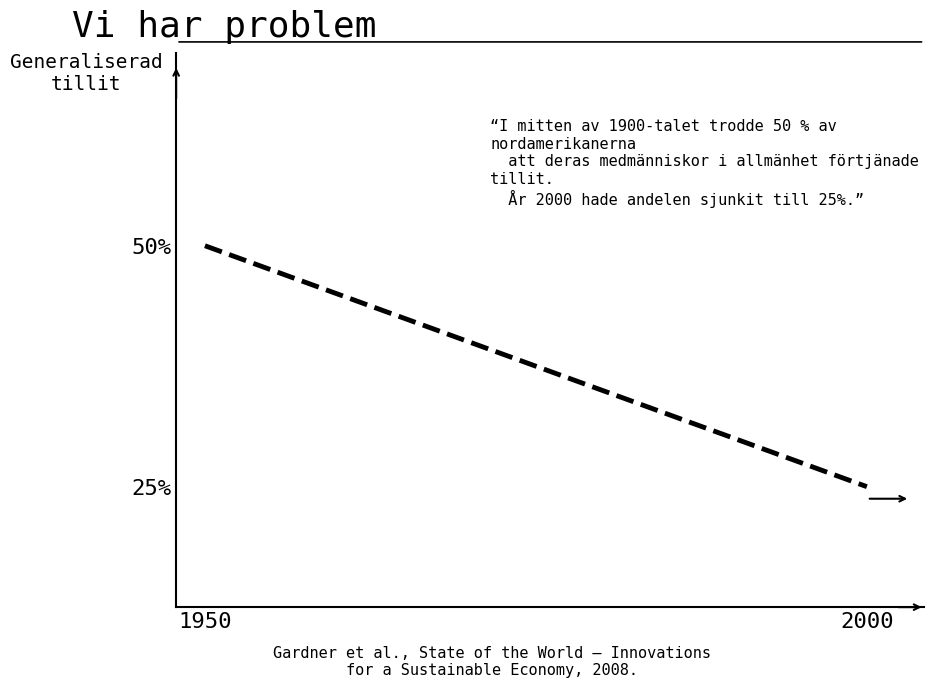

What is the difference between the maximum and minimum values?

1